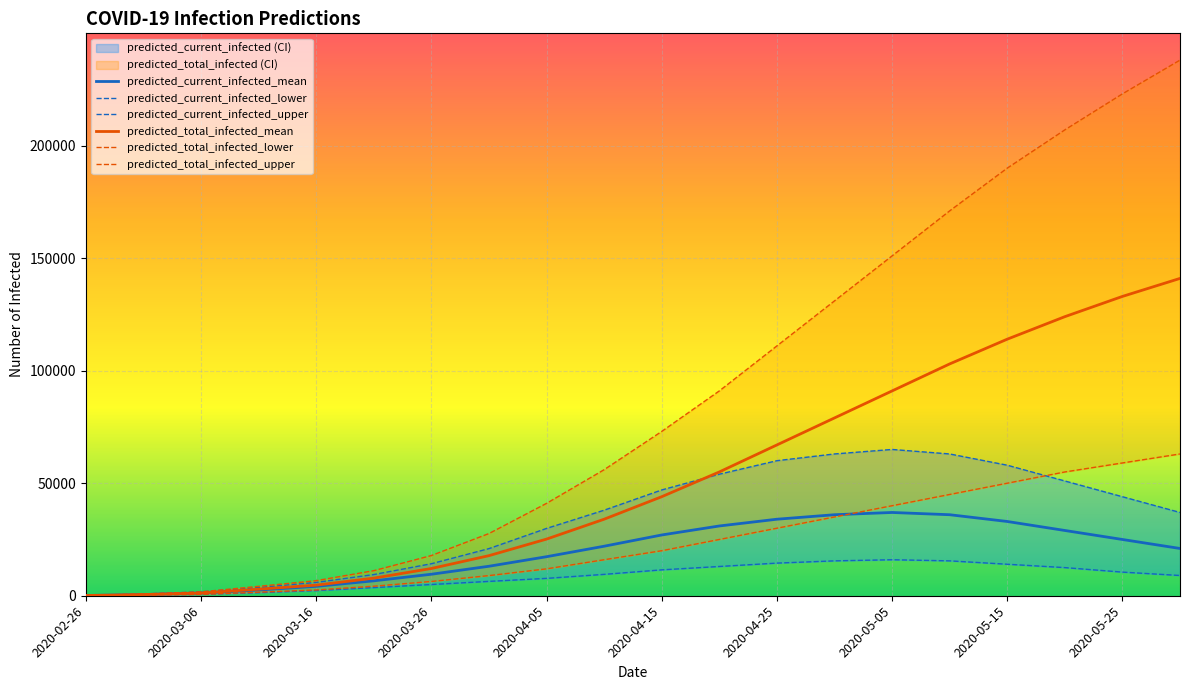

What is the sum of the predicted_total_infected_mean values at 2020-03-26 and 2020-04-30?

91103